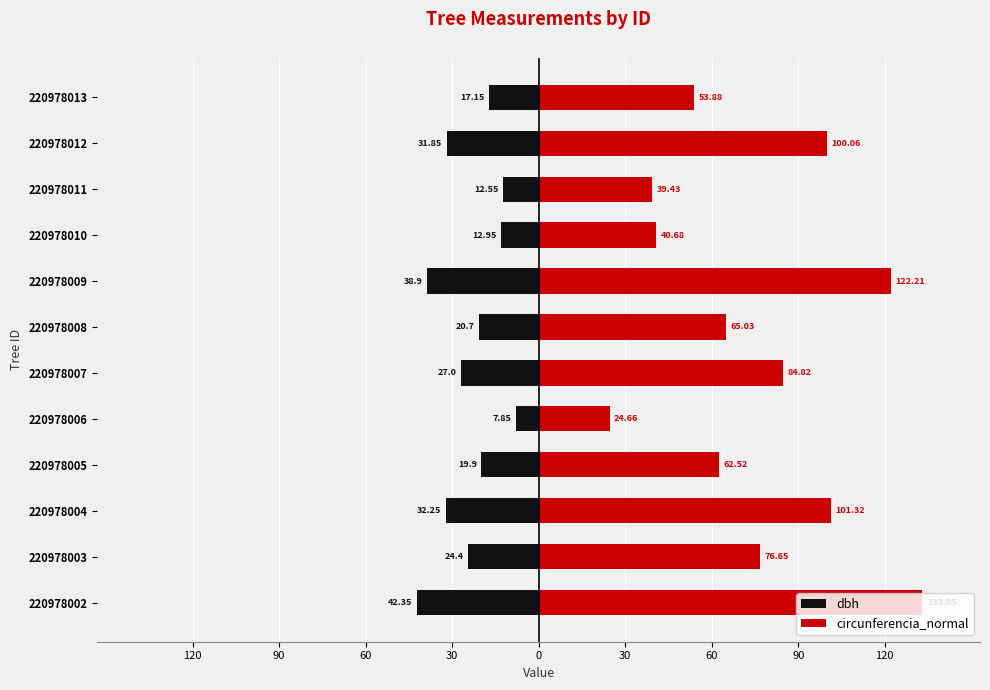

Is the value of dbh at 220978006 greater than the value of circunferencia_normal at 220978002?

No